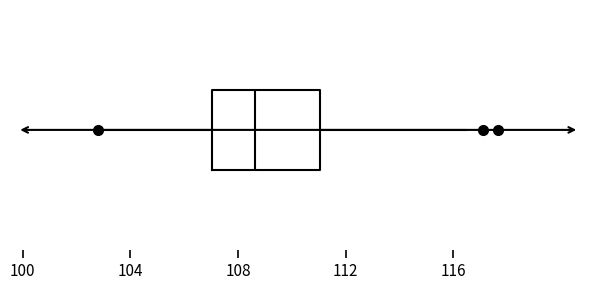

Transcribe this box plot: give where the median line is, the range the box spans, and where the two whiskers end, as read against the x-axis. The values are not printed on the chart, so give them approximately, as read against the axis.

median 108.5, box 107.0 to 111.0, whiskers 103.0 to 116.5